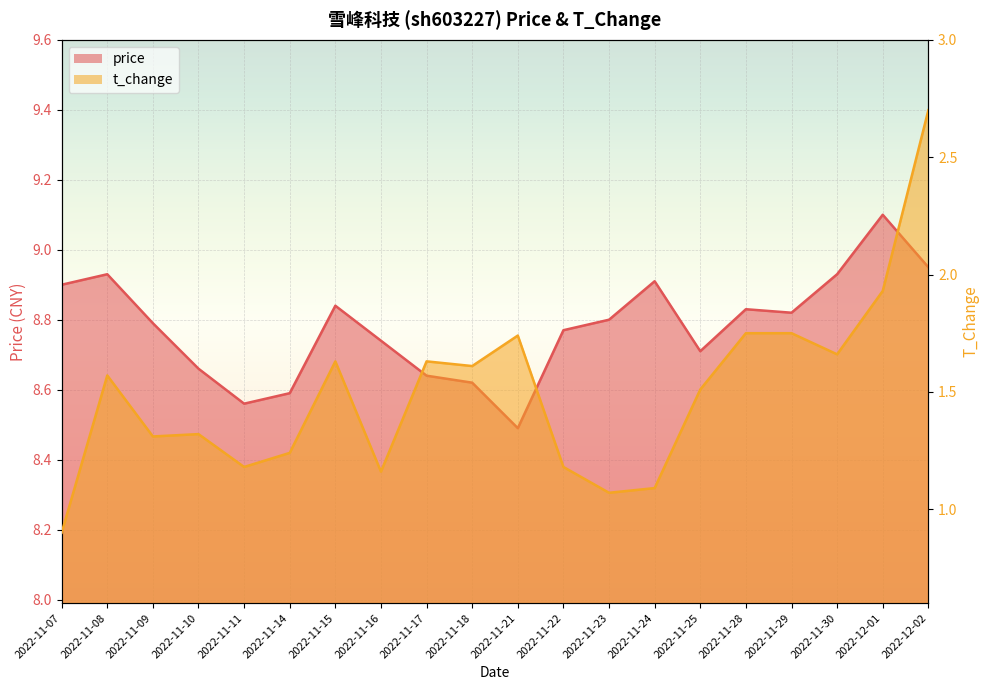

Which category has the highest value in the t_change series?

2022-12-02